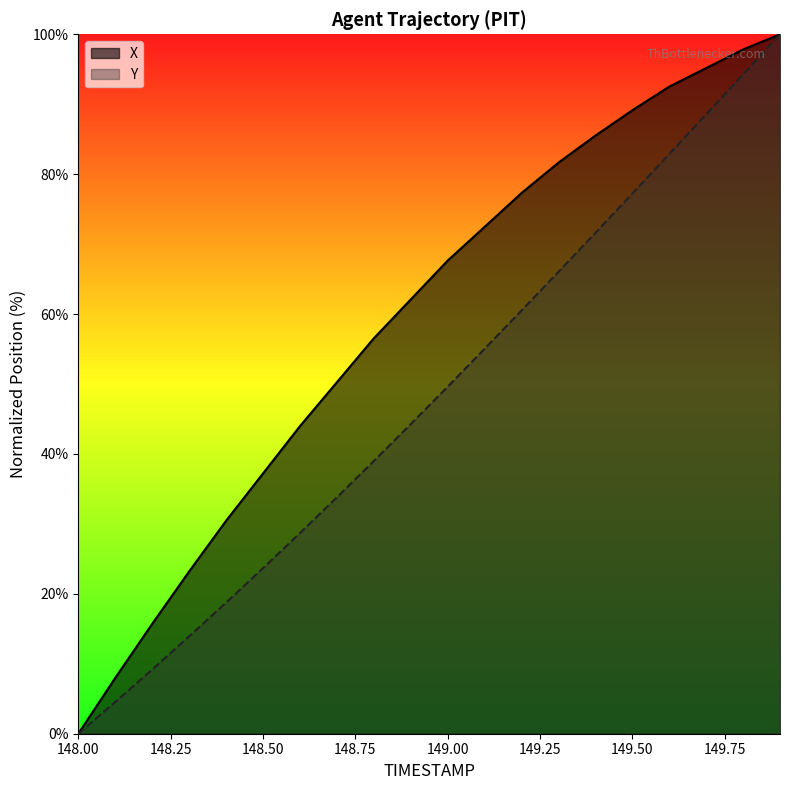

How many distinct data groups are displayed?

2